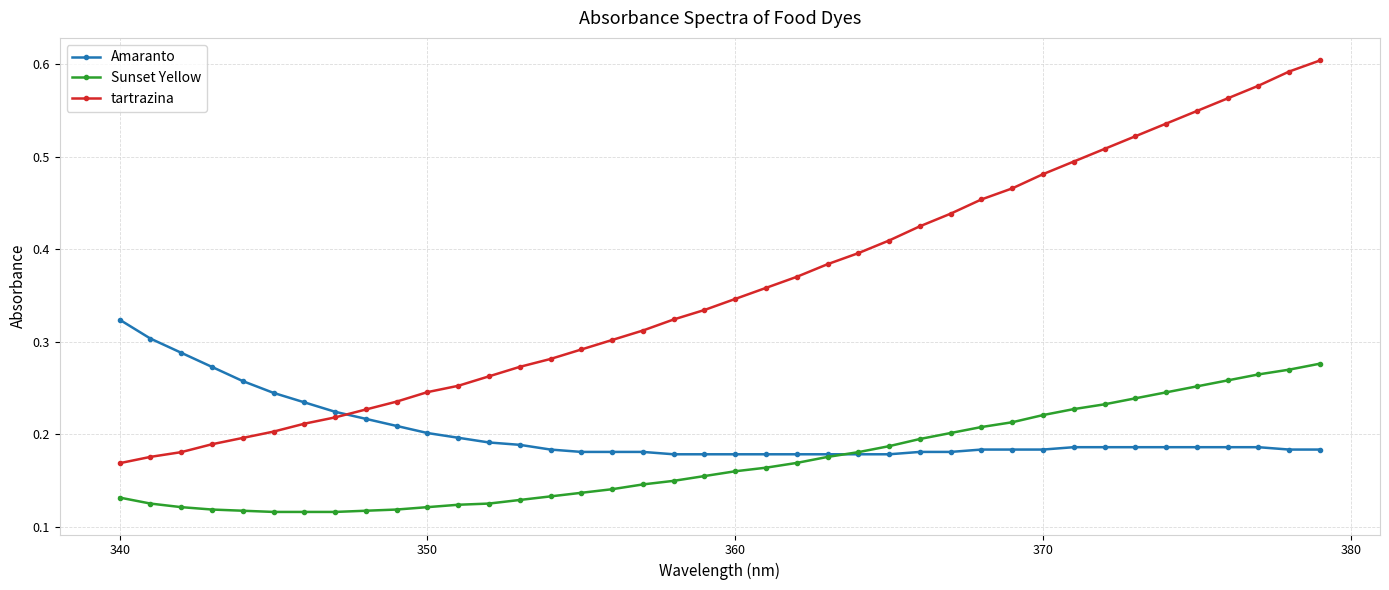

Rank the series by their average value, from lowest to highest.

Sunset Yellow, Amaranto, tartrazina